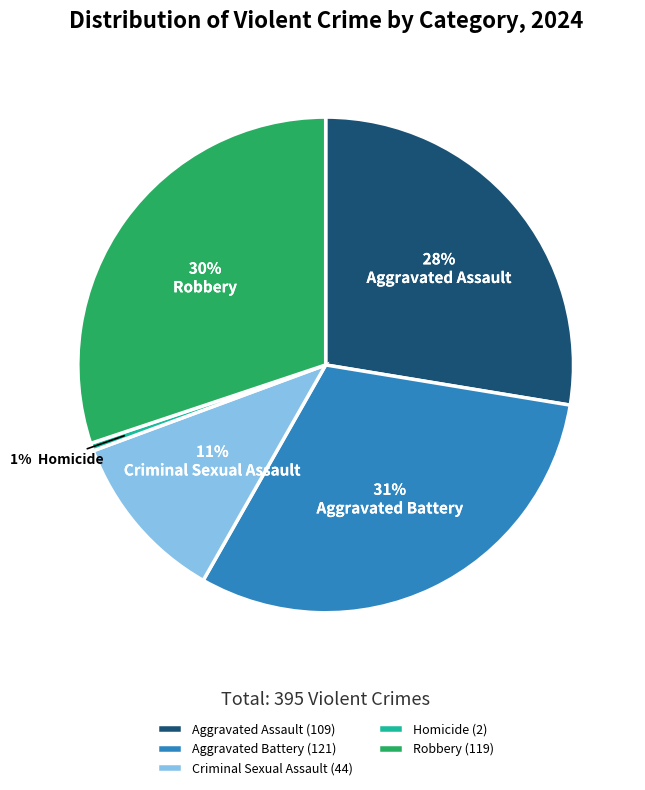

Is it true that Homicide is 1% of the pie?

True